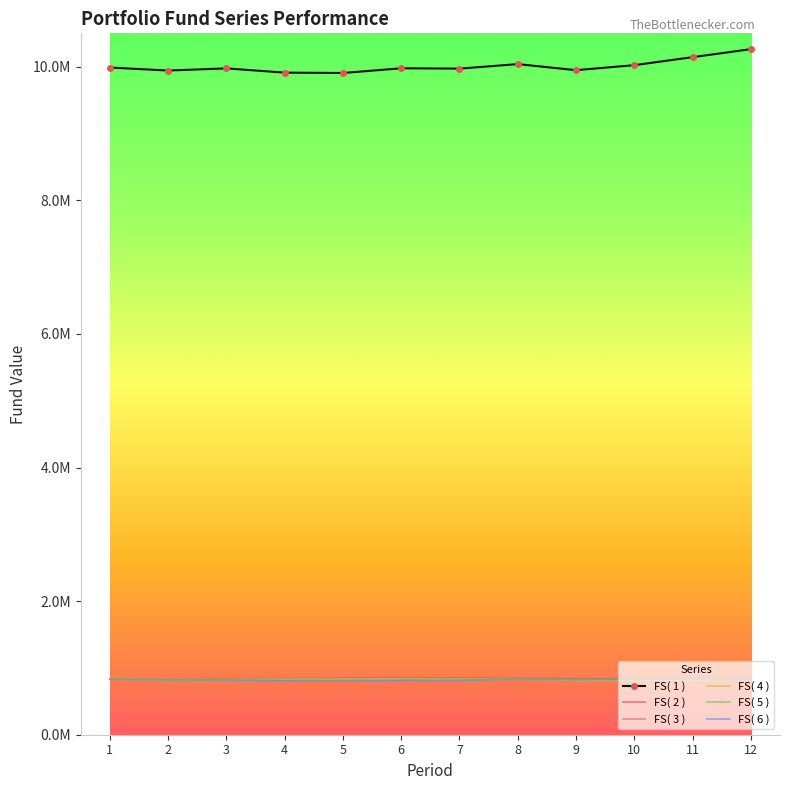

Between 10 and 3, which is larger?

10